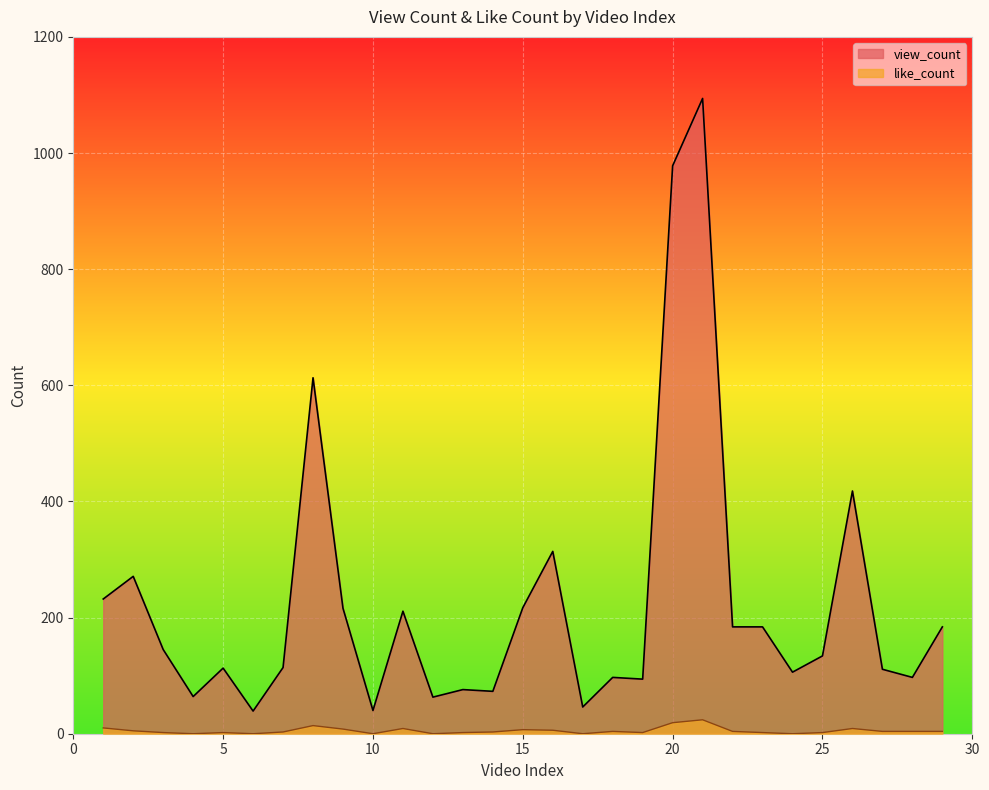

How many lines are shown in the chart?

2